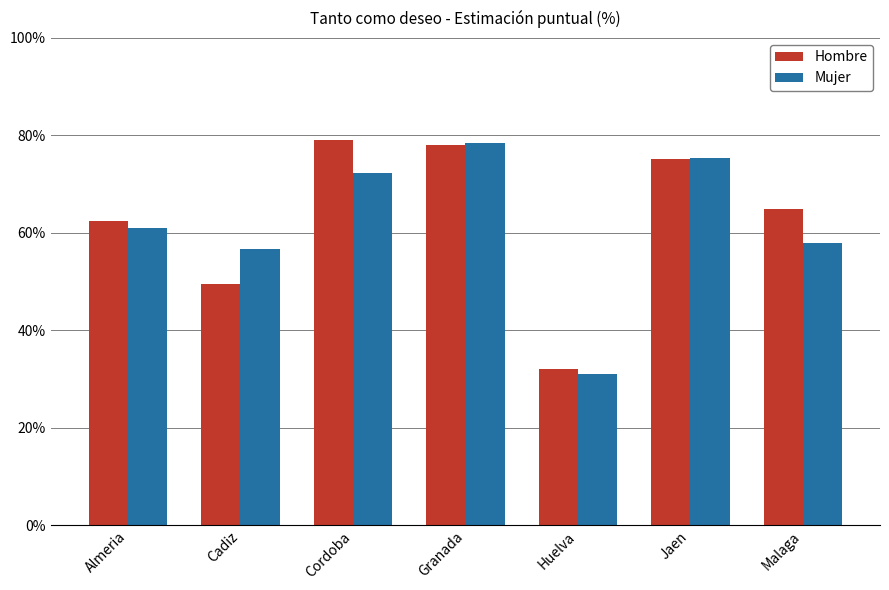

Which series changed the most between Almeria and Cadiz?

Hombre